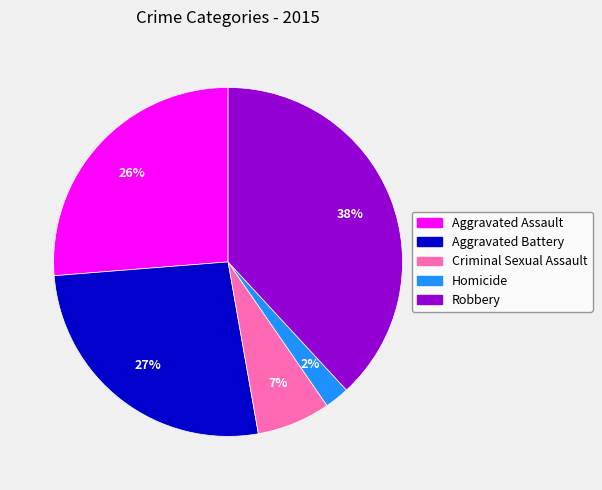

To the nearest percent, what portion does Criminal Sexual Assault represent?

7%